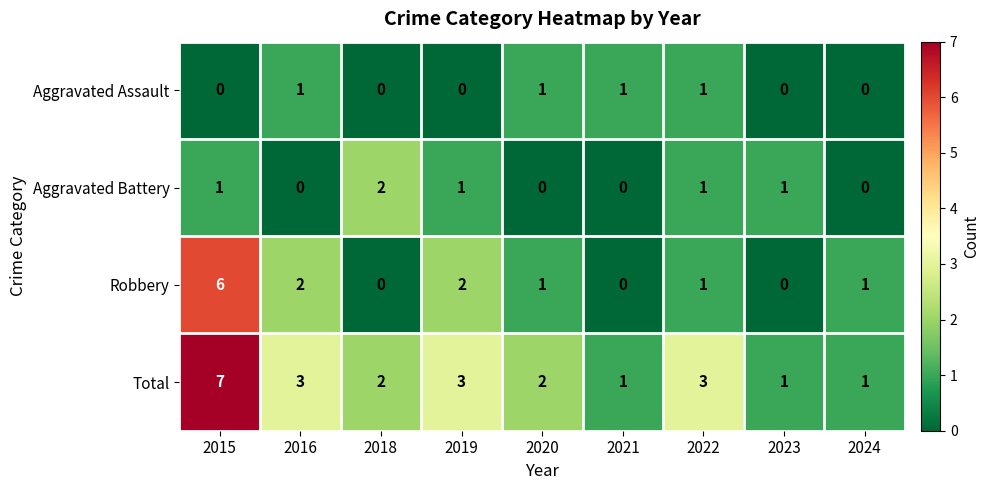

Which series has the largest total across all categories?

Total